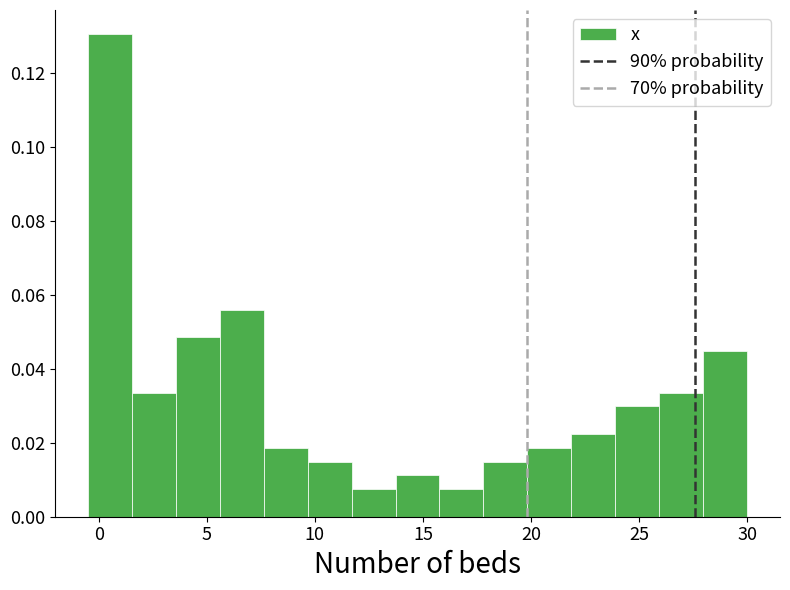

Reading left to right, transcribe this chart: for each bar, give the range it covers on the x-axis and its height. Neither the bar edges nor the heights are printed on the chart, so give them approximately, as read against the axes.

-0.5 to 1.5: 0.130
1.5 to 3.5: 0.034
3.5 to 5.5: 0.048
5.5 to 7.5: 0.056
7.5 to 9.5: 0.018
9.5 to 11.5: 0.014
11.5 to 13.5: 0.008
13.5 to 16.0: 0.012
16.0 to 18.0: 0.008
18.0 to 20.0: 0.014
20.0 to 22.0: 0.018
22.0 to 24.0: 0.022
24.0 to 26.0: 0.030
26.0 to 28.0: 0.034
28.0 to 30.0: 0.044